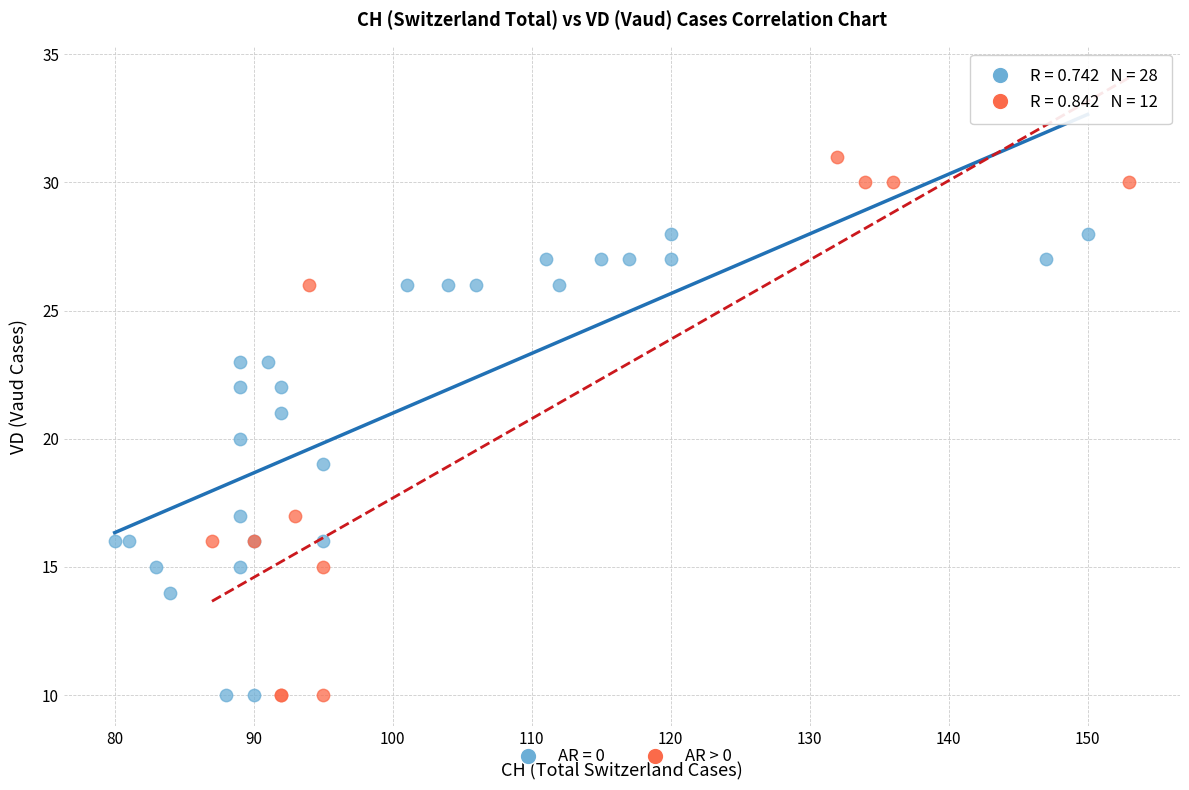

Which series contains the highest Y value?

AR > 0